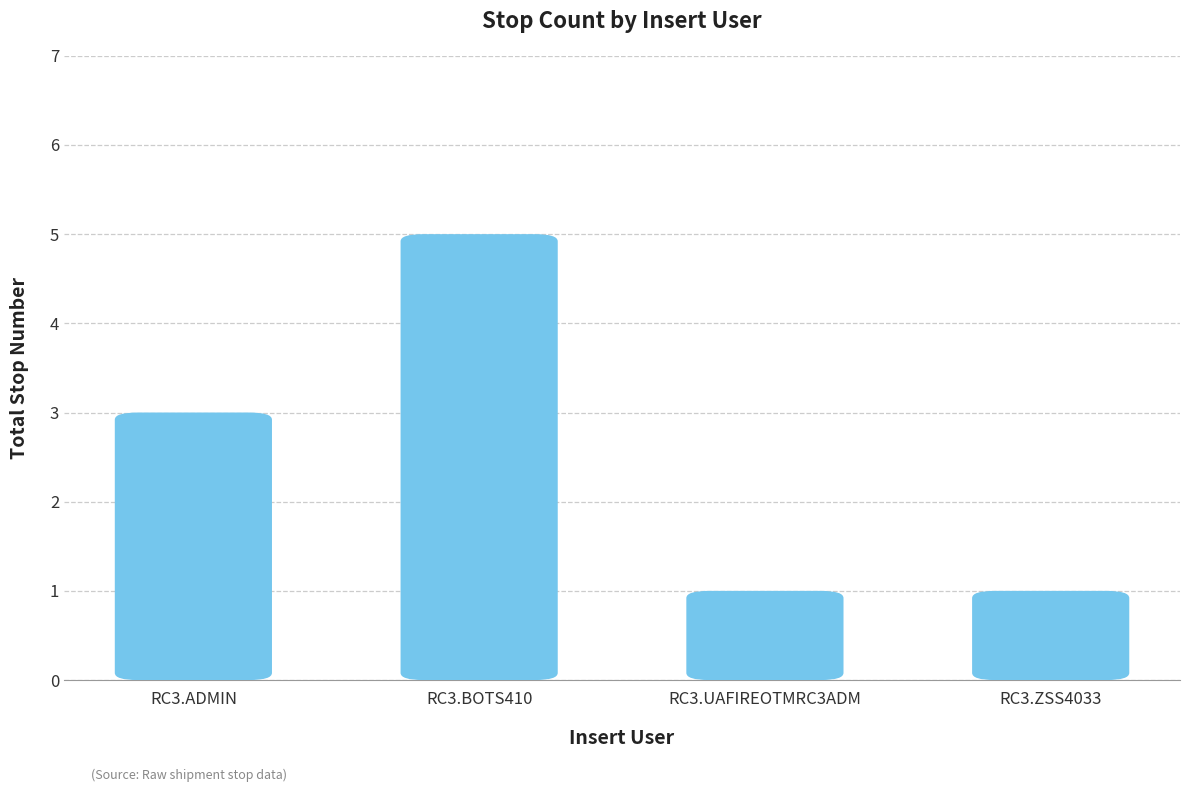

What position from the left is RC3.ADMIN?

1